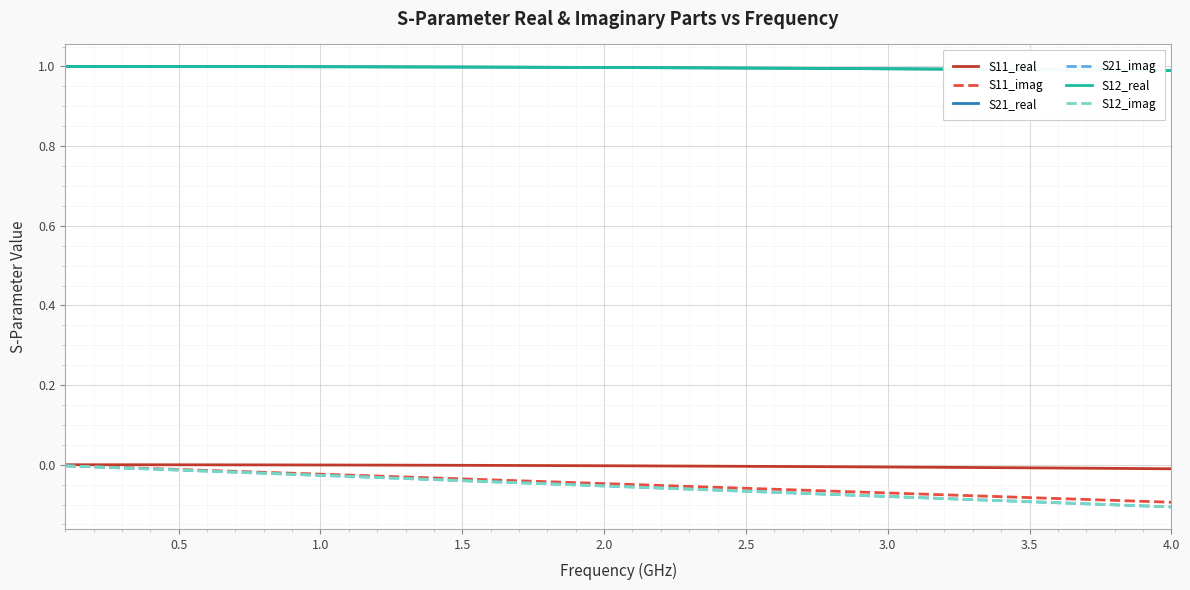

Which series has the widest spread of values?

S21_imag